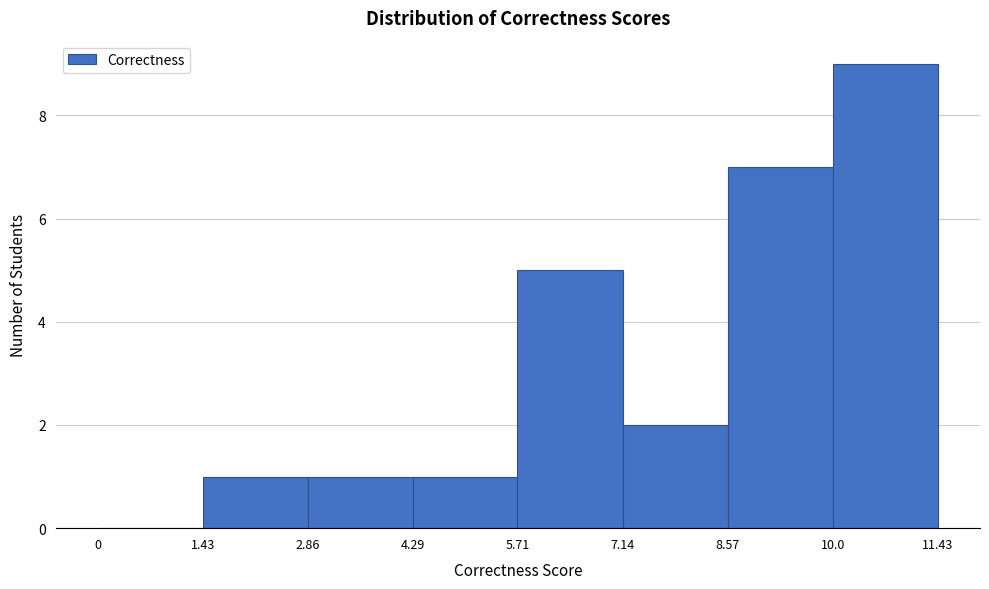

Which range on the x-axis has the tallest bar?

10.0 to 11.43